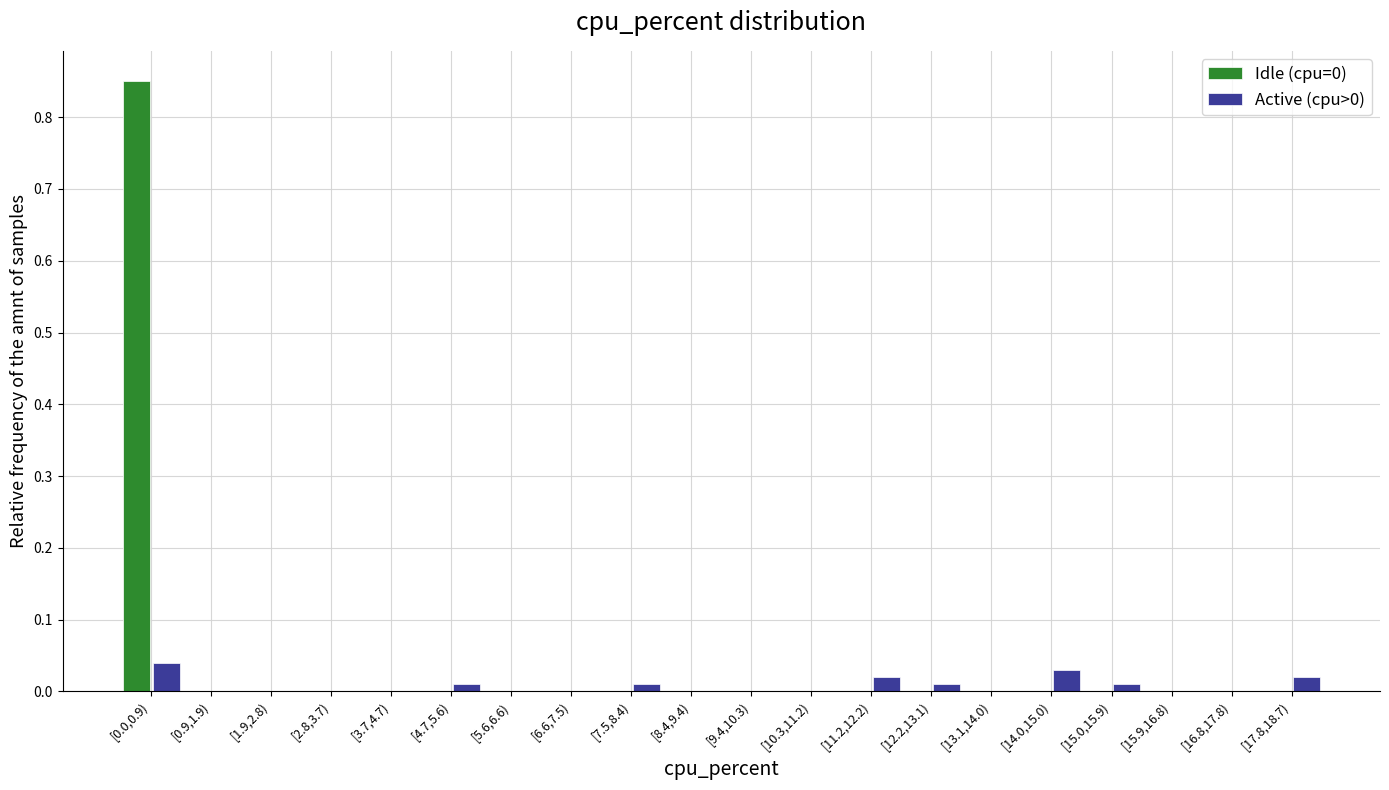

Is it true that Active (cpu>0) equals 0.0 at [1.9,2.8)?

True